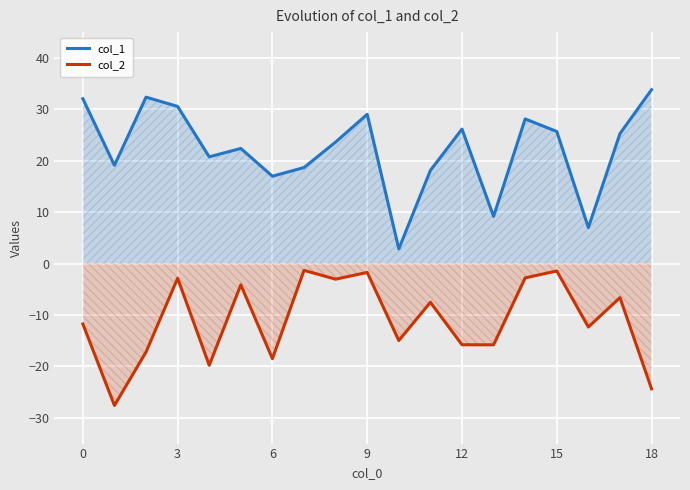

What is the sum of all col_1 values?

421.6